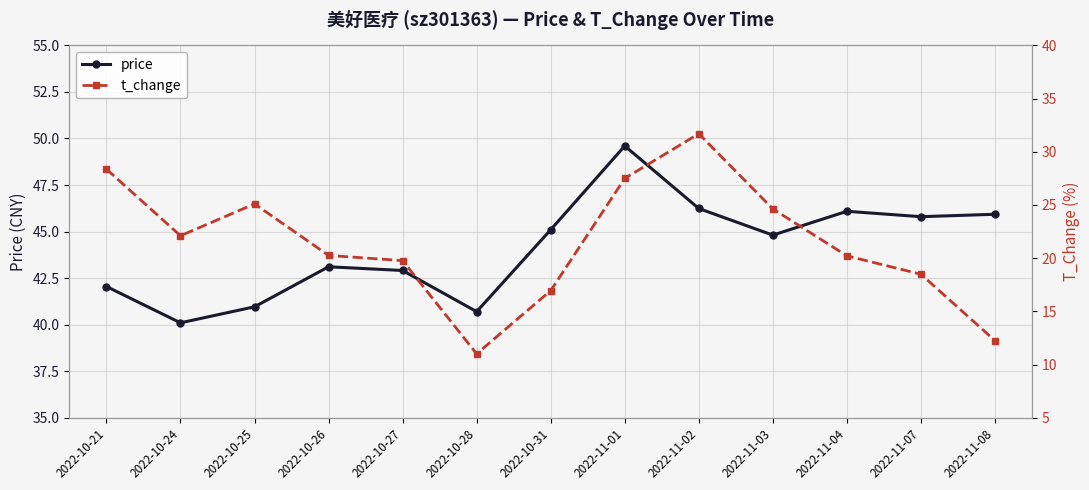

Where does the price series first go above 44?

2022-10-31